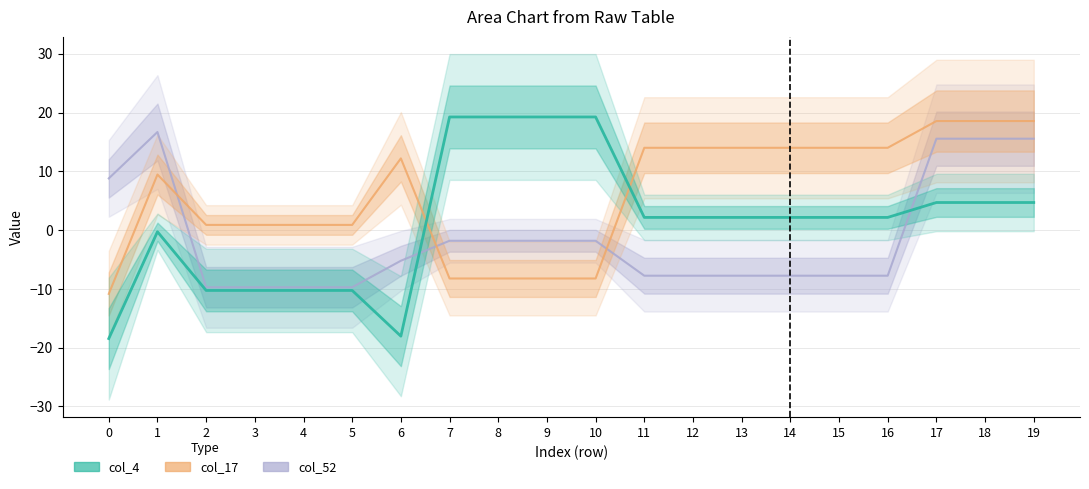

What is the total value across all series at 7?

9.2